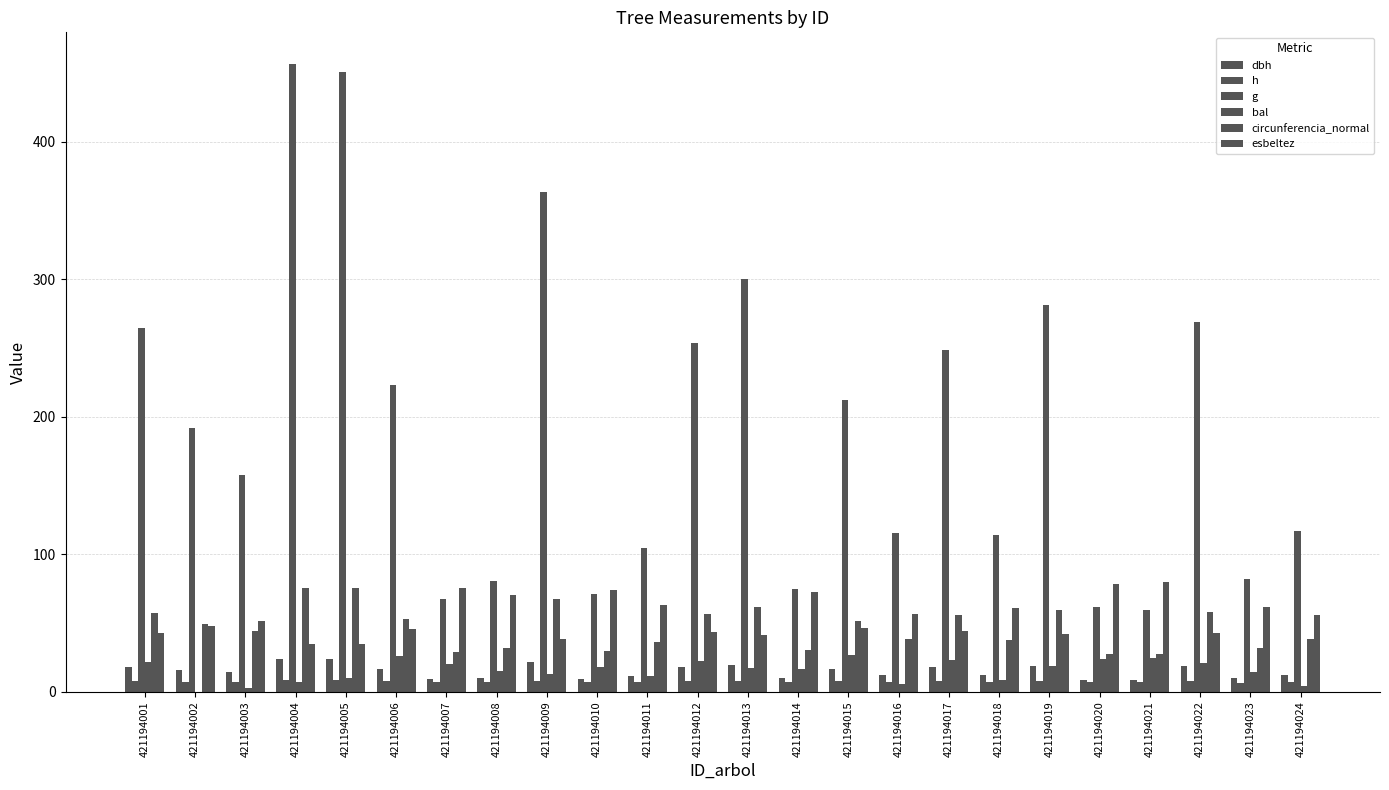

Reading left to right, what are all the values shown in this chart?

dbh: 421194001=18.4	421194002=15.6	421194003=14.2	421194004=24.1	421194005=24.0	421194006=16.9	421194007=9.3	421194008=10.1	421194009=21.5	421194010=9.5	421194011=11.6	421194012=18.0	421194013=19.5	421194014=9.8	421194015=16.4	421194016=12.1	421194017=17.8	421194018=12.0	421194019=18.9	421194020=8.9	421194021=8.7	421194022=18.5	421194023=10.2	421194024=12.2
h: 421194001=7.9	421194002=7.5	421194003=7.2	421194004=8.4	421194005=8.4	421194006=7.7	421194007=7.0	421194008=7.1	421194009=8.2	421194010=7.0	421194011=7.3	421194012=7.8	421194013=8.0	421194014=7.1	421194015=7.6	421194016=6.8	421194017=7.8	421194018=7.3	421194019=7.9	421194020=7.0	421194021=6.9	421194022=7.9	421194023=6.3	421194024=6.8
g: 421194001=264.5	421194002=191.8	421194003=157.6	421194004=456.6	421194005=450.9	421194006=223.2	421194007=67.6	421194008=80.3	421194009=363.5	421194010=71.2	421194011=104.7	421194012=253.5	421194013=299.8	421194014=75.1	421194015=211.9	421194016=115.6	421194017=248.2	421194018=113.9	421194019=281.4	421194020=61.8	421194021=59.5	421194022=268.8	421194023=82.2	421194024=117.0
bal: 421194001=21.7	421194002=0.0	421194003=2.4	421194004=7.4	421194005=10.3	421194006=25.7	421194007=20.0	421194008=15.3	421194009=13.1	421194010=18.2	421194011=11.8	421194012=22.6	421194013=17.3	421194014=16.3	421194015=26.4	421194016=5.9	421194017=23.4	421194018=8.9	421194019=19.1	421194020=24.2	421194021=25.0	421194022=20.9	421194023=14.2	421194024=4.5
circunferencia_normal: 421194001=57.6	421194002=49.1	421194003=44.5	421194004=75.8	421194005=75.3	421194006=53.0	421194007=29.1	421194008=31.8	421194009=67.6	421194010=29.9	421194011=36.3	421194012=56.4	421194013=61.4	421194014=30.7	421194015=51.6	421194016=38.1	421194017=55.9	421194018=37.8	421194019=59.5	421194020=27.9	421194021=27.3	421194022=58.1	421194023=32.1	421194024=38.3
esbeltez: 421194001=42.9	421194002=48.0	421194003=51.2	421194004=34.9	421194005=35.1	421194006=45.5	421194007=75.5	421194008=70.2	421194009=38.1	421194010=73.8	421194011=62.9	421194012=43.5	421194013=41.0	421194014=72.2	421194015=46.4	421194016=56.3	421194017=43.9	421194018=60.8	421194019=41.9	421194020=78.3	421194021=79.7	421194022=42.6	421194023=61.9	421194024=56.1